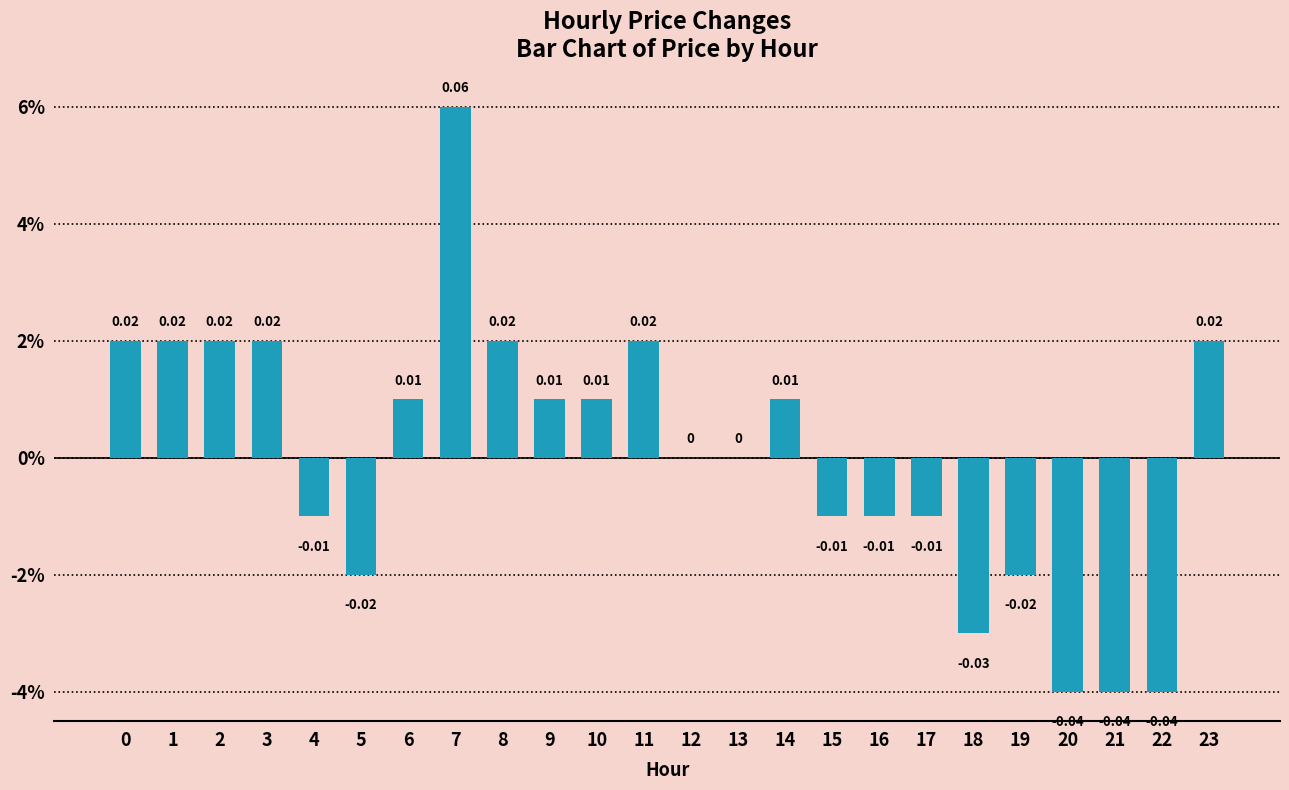

The value at 3 is 0.0. True or false?

True